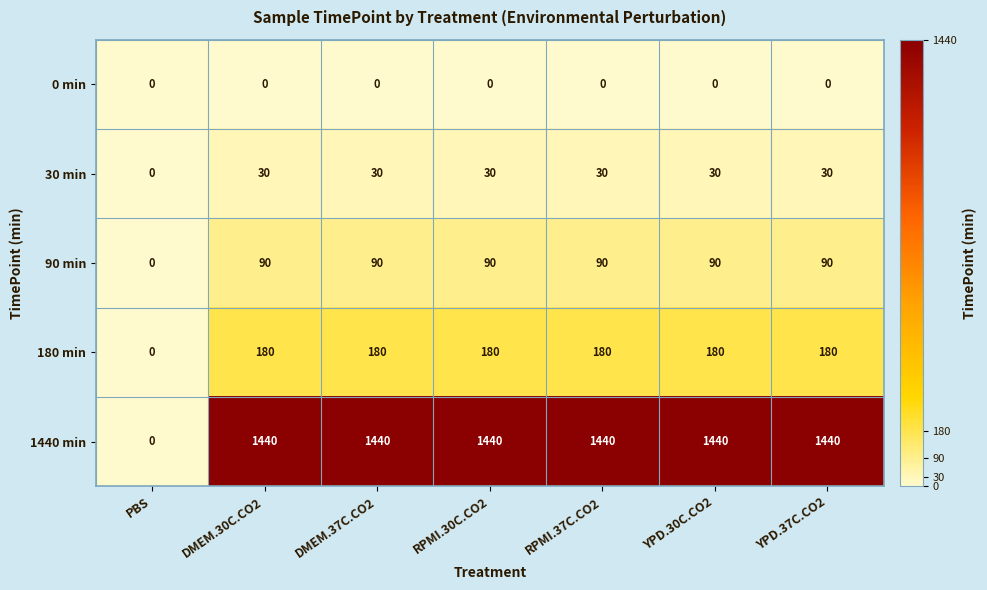

What is the total value across all series at YPD.37C.CO2?

1740